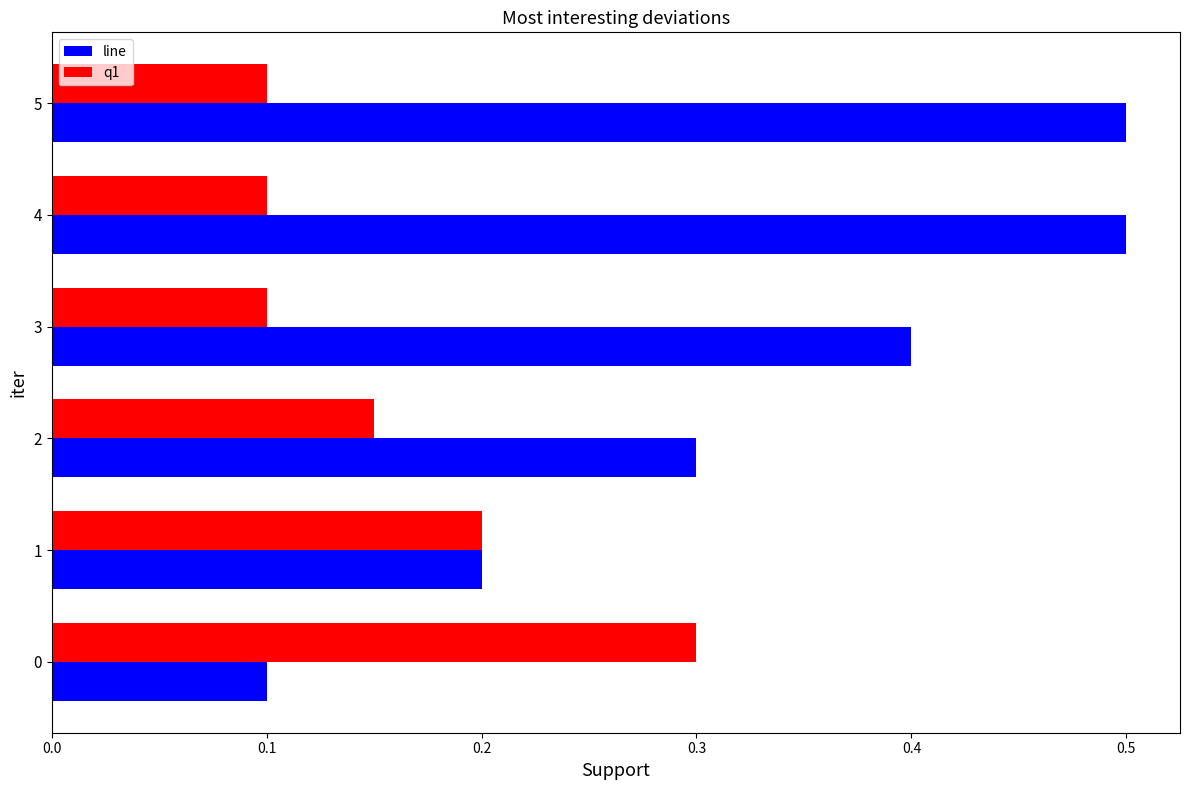

Rank the series by their maximum value, from highest to lowest.

line, q1